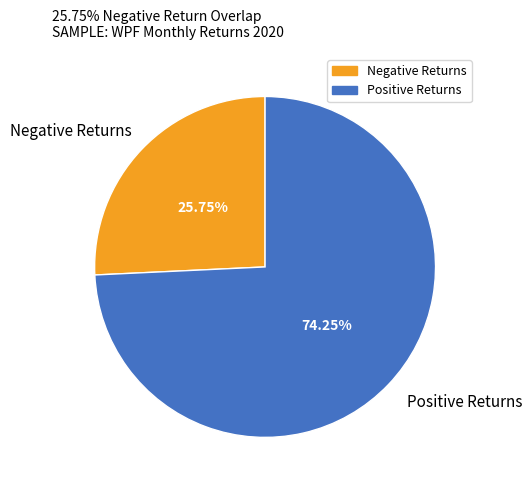

What is the majority slice?

Positive Returns